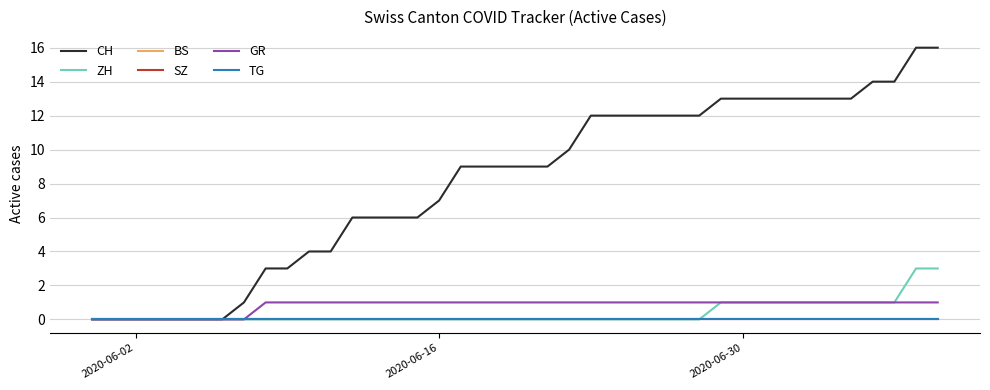

Does the chart display data point markers on the line(s)?

No